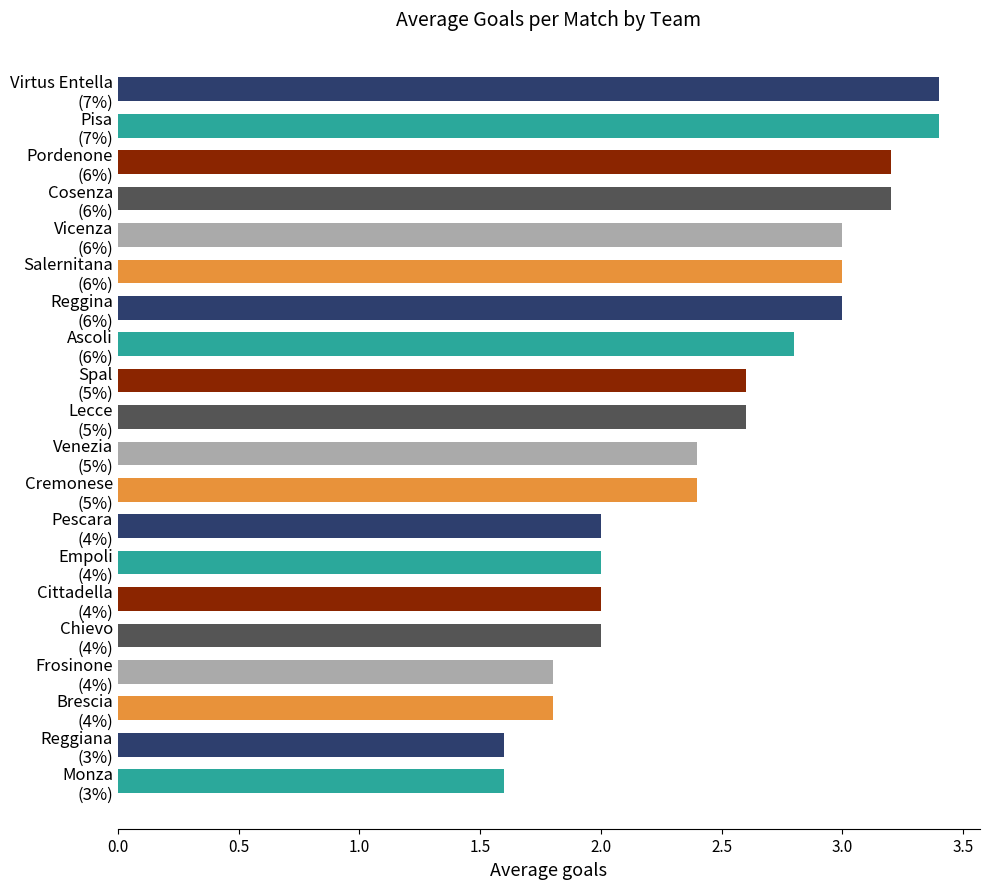

How many distinct data groups are displayed?

1